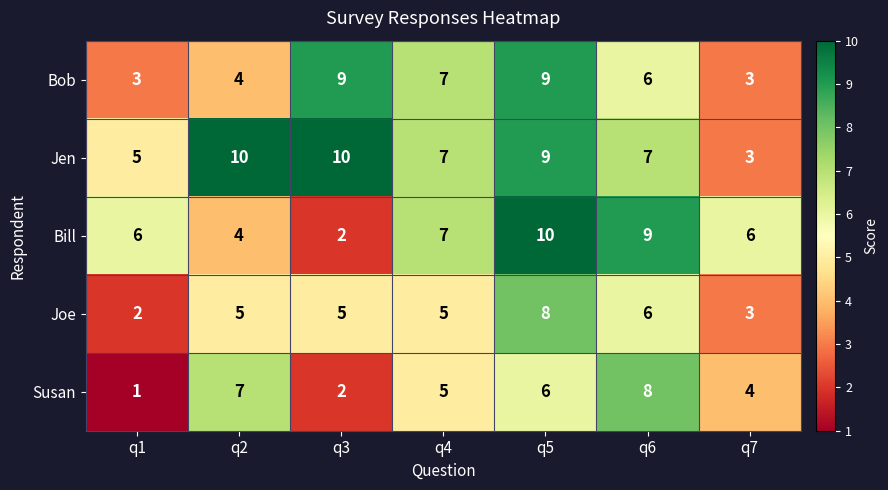

Which series has the largest total across all categories?

Jen